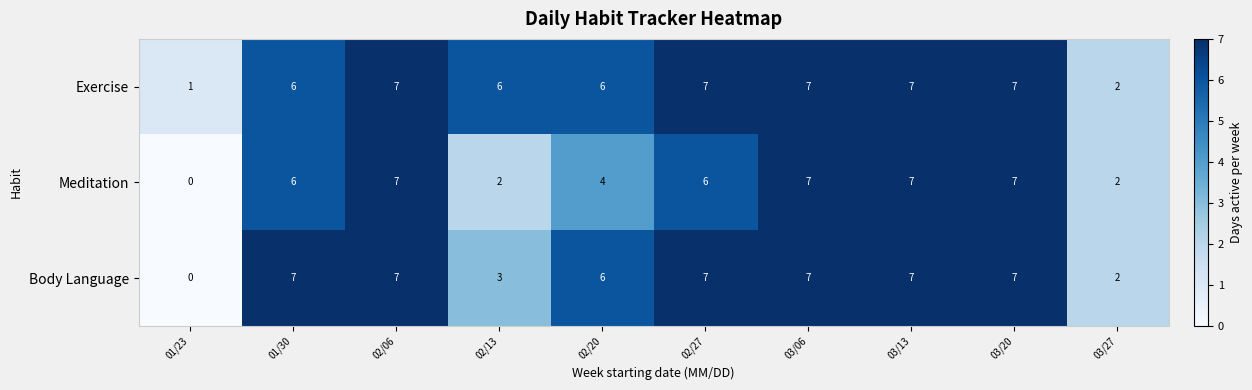

The Exercise series shows 2 at 02/20. True or false?

False